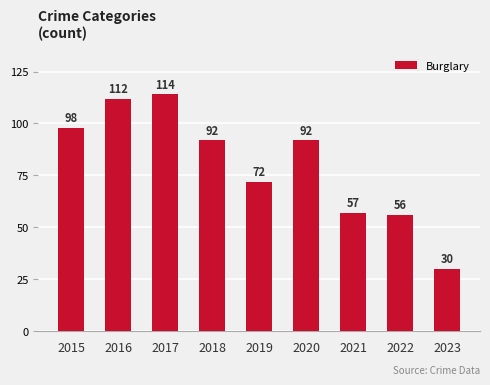

Is it true that the value at 2017 is 114?

True